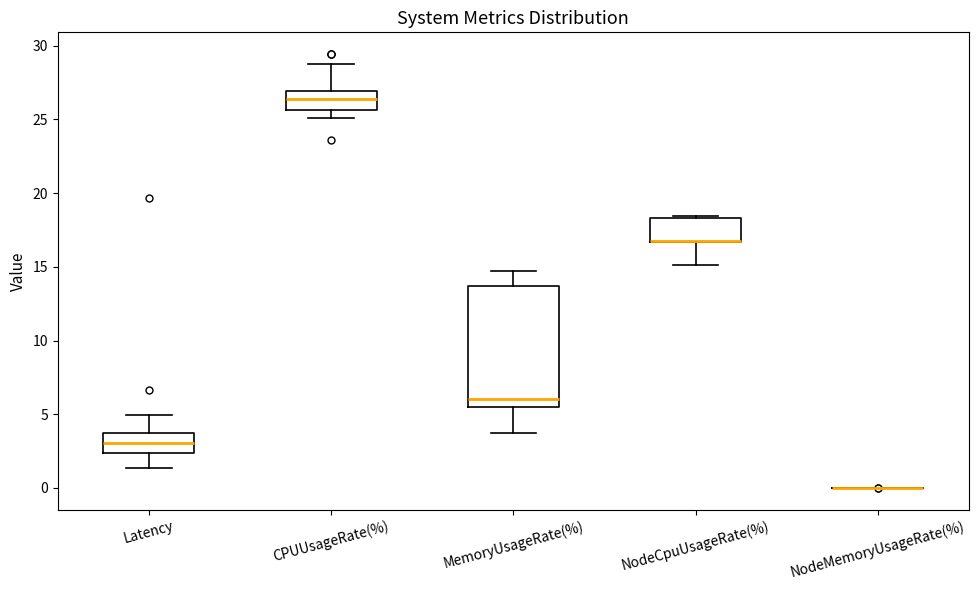

Which box is the tallest, from its lower edge to its upper edge?

MemoryUsageRate(%)